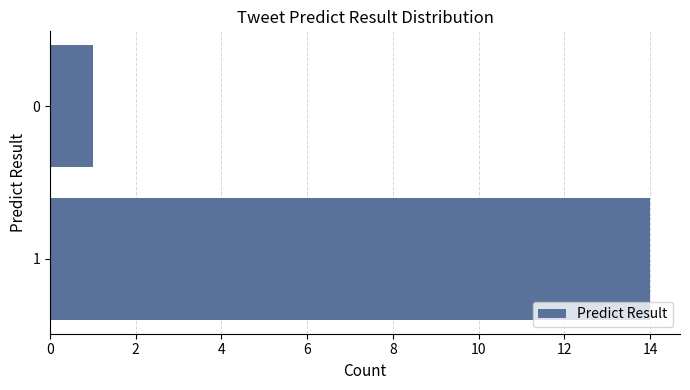

Approximately how many times larger is the value at 1 compared to 0?

14.0